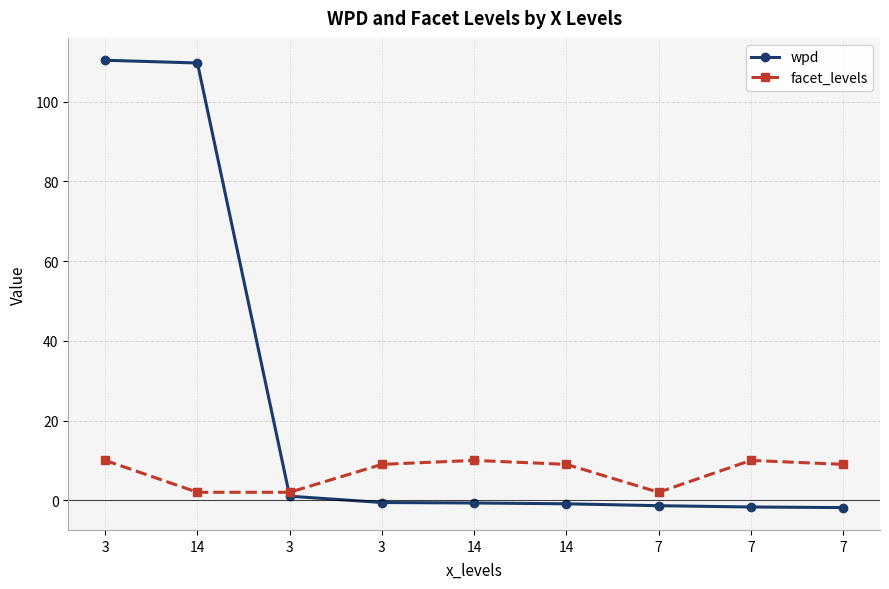

Which label corresponds to the largest value in the chart?

3